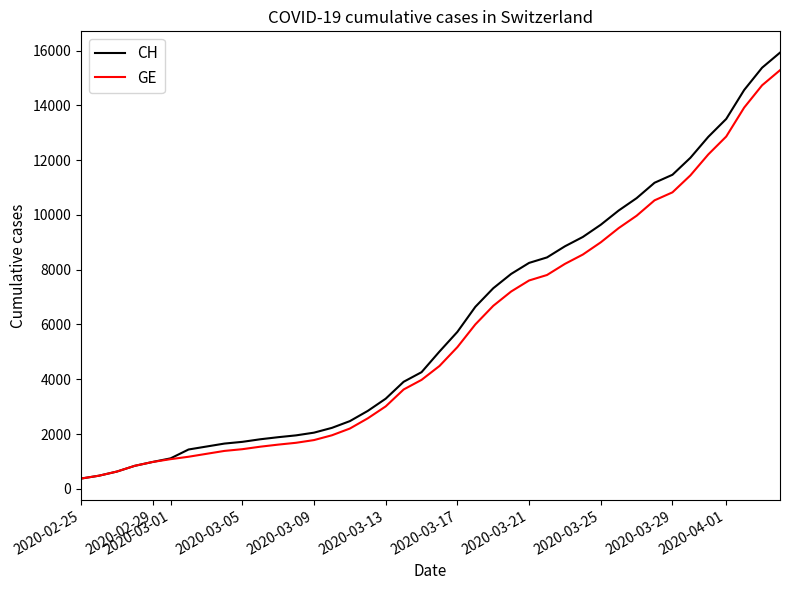

What is the highest value of the GE series?

15284